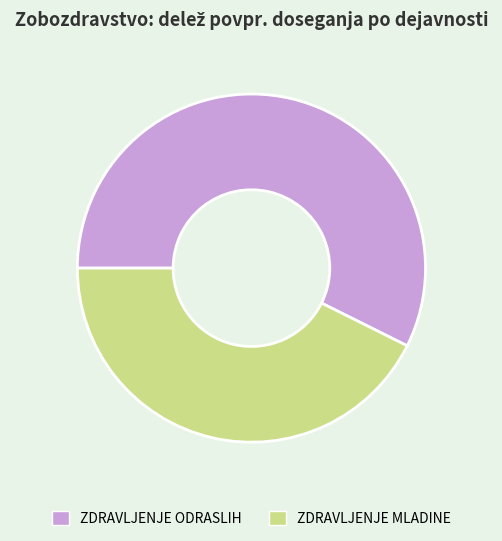

Does any single category account for the majority?

Yes